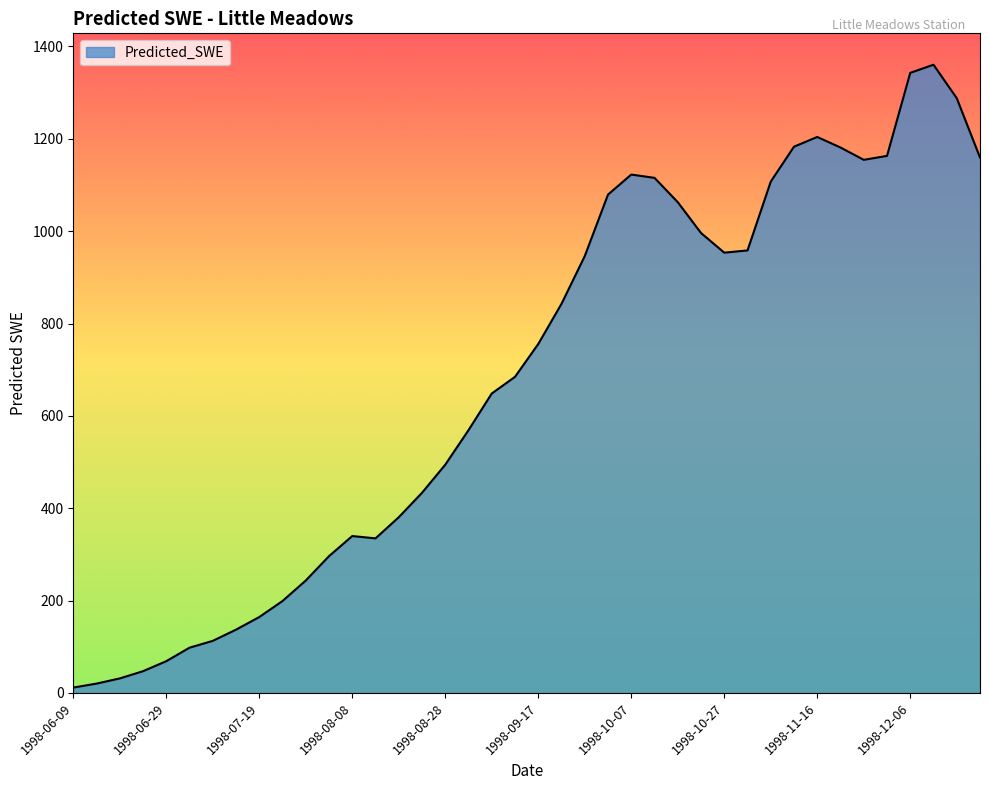

What is the difference between the maximum and minimum values?

1348.8